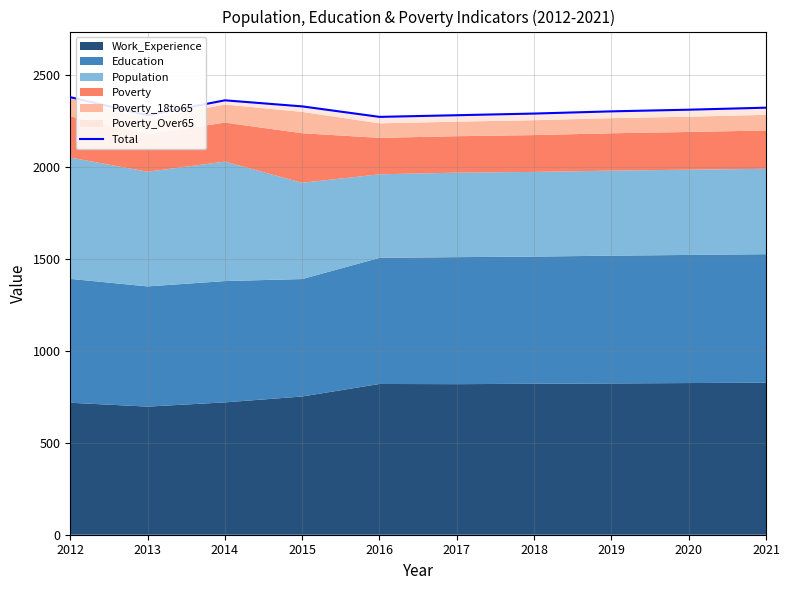

Reading right to left, extract all data points from this chart.

2320	2309	2300	2288	2279	2270	2327	2360	2279	2377